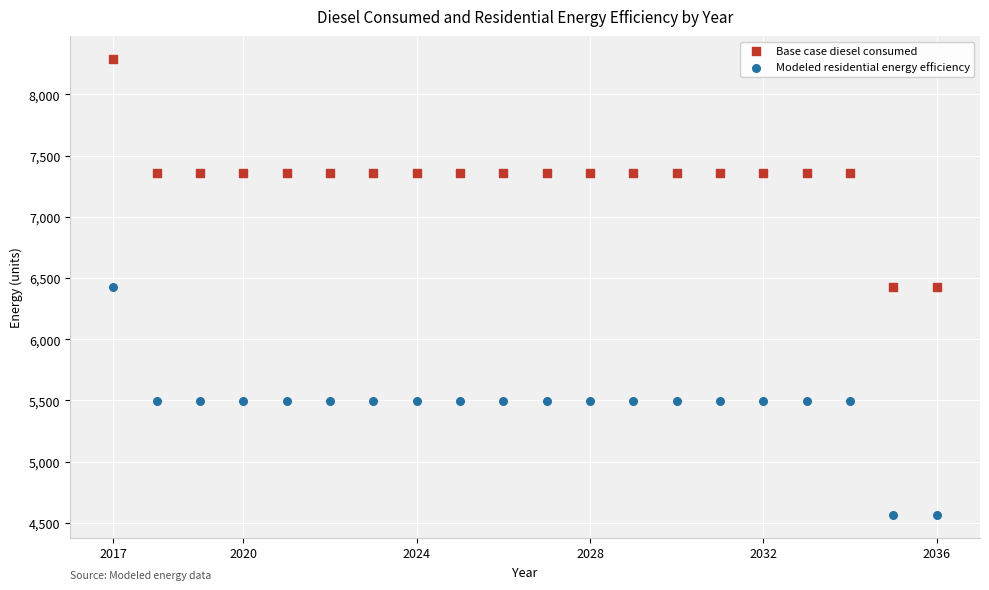

Which series reaches the minimum Y coordinate?

Modeled residential energy efficiency